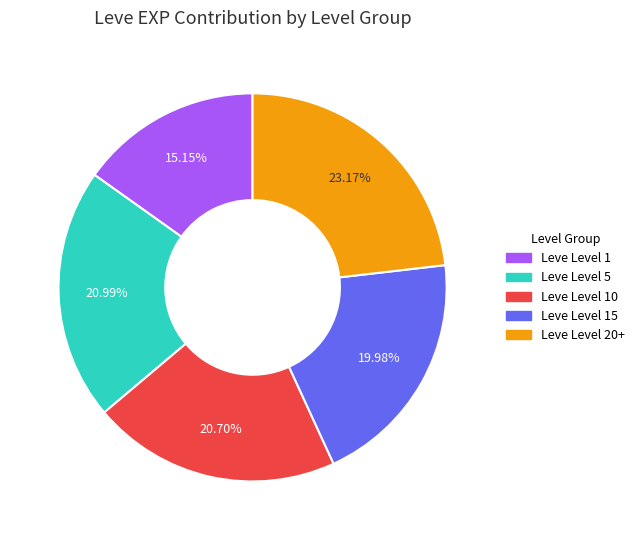

Is there a majority slice in this chart?

No